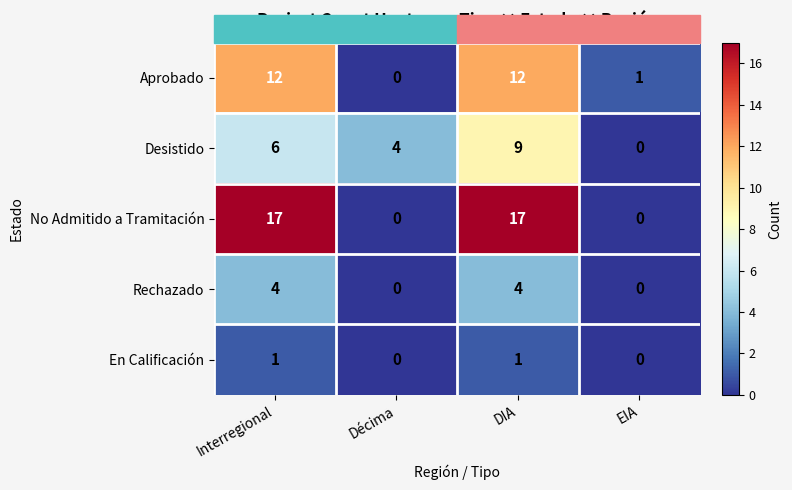

What is the greatest value displayed?

17